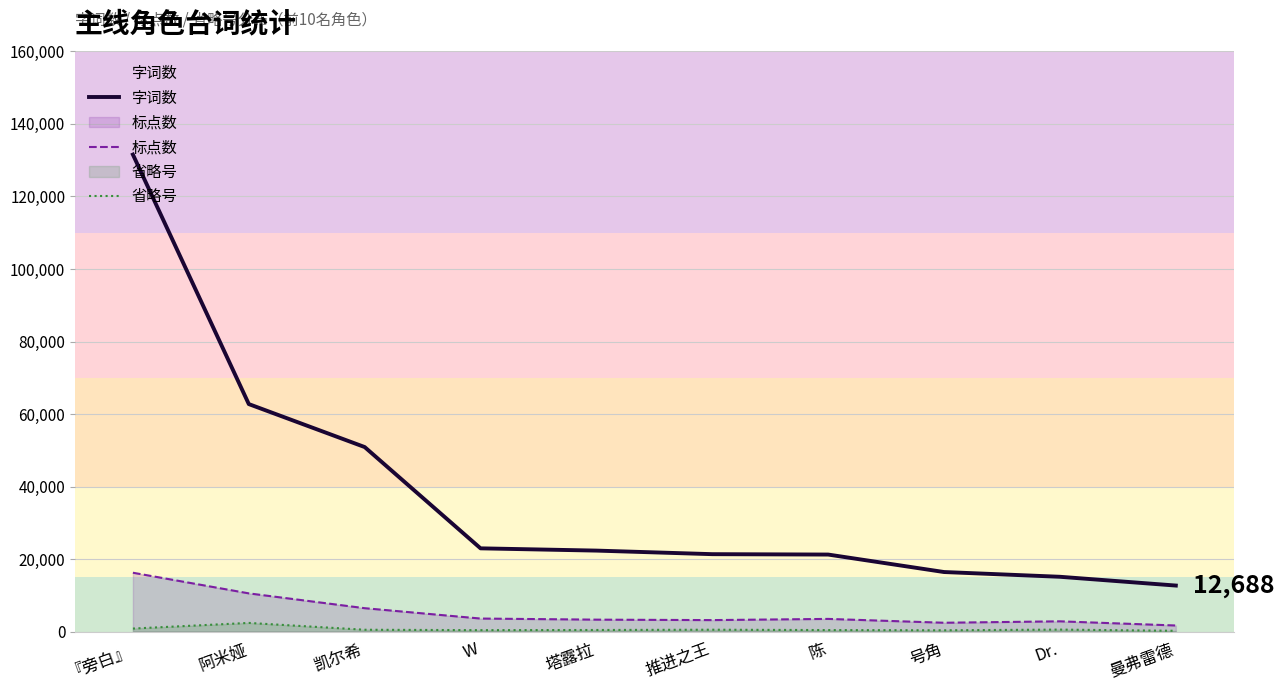

True or false: 标点数 and 省略号 cross at least once.

False